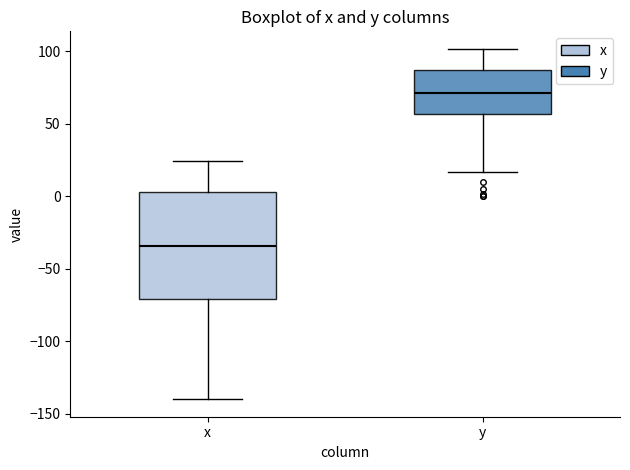

Comparing the boxes themselves (not the whiskers), which one is the tallest?

x